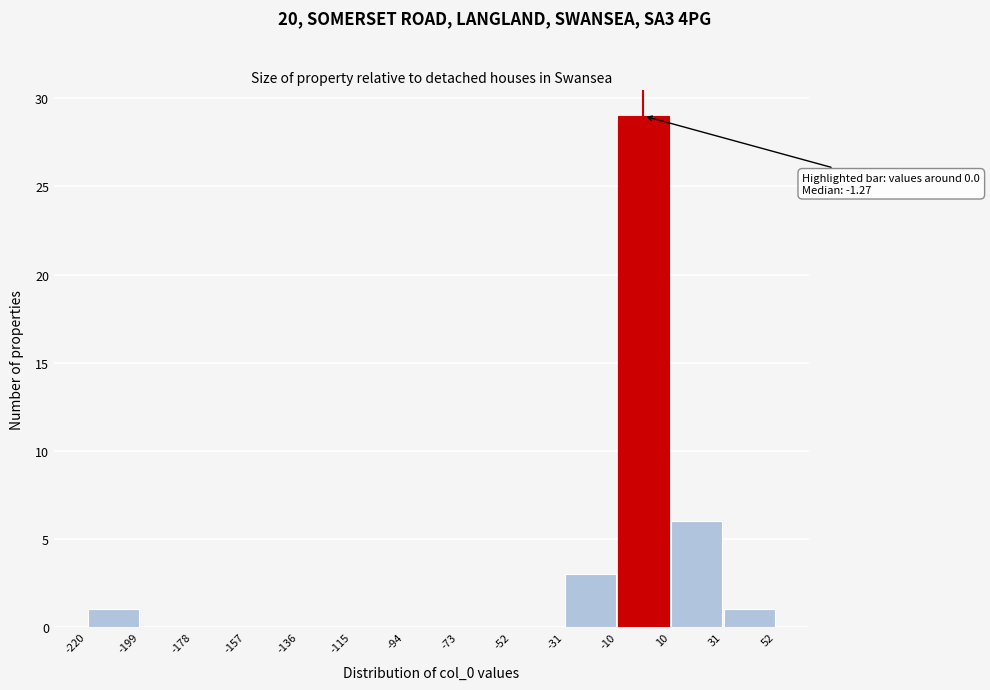

Which range on the x-axis has the tallest bar?

-10 to 10